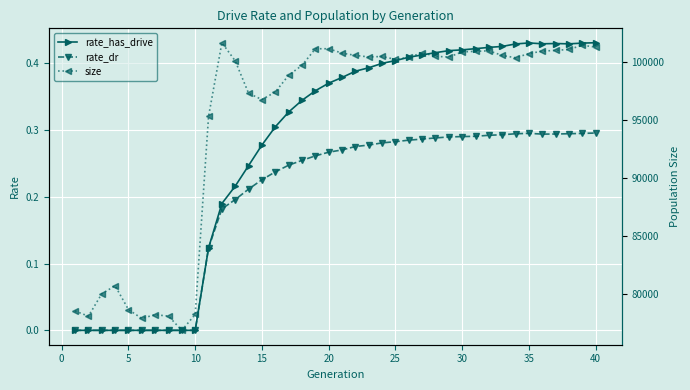

True or false: rate_has_drive has more than 0 interior local peaks.

True